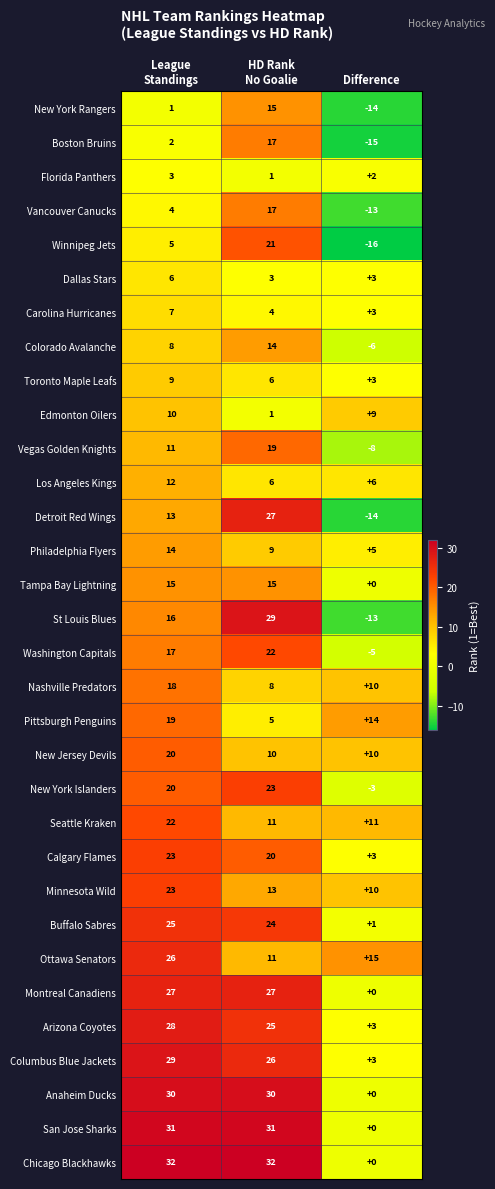

Where is San Jose Sharks nearest to the value 15?

Difference